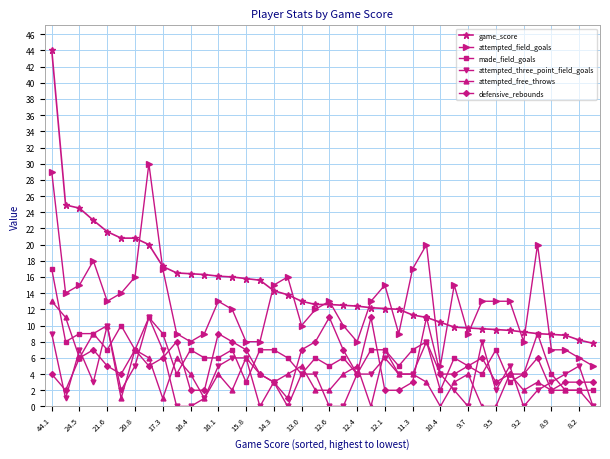

Is this an area chart (filled region under the line)?

No